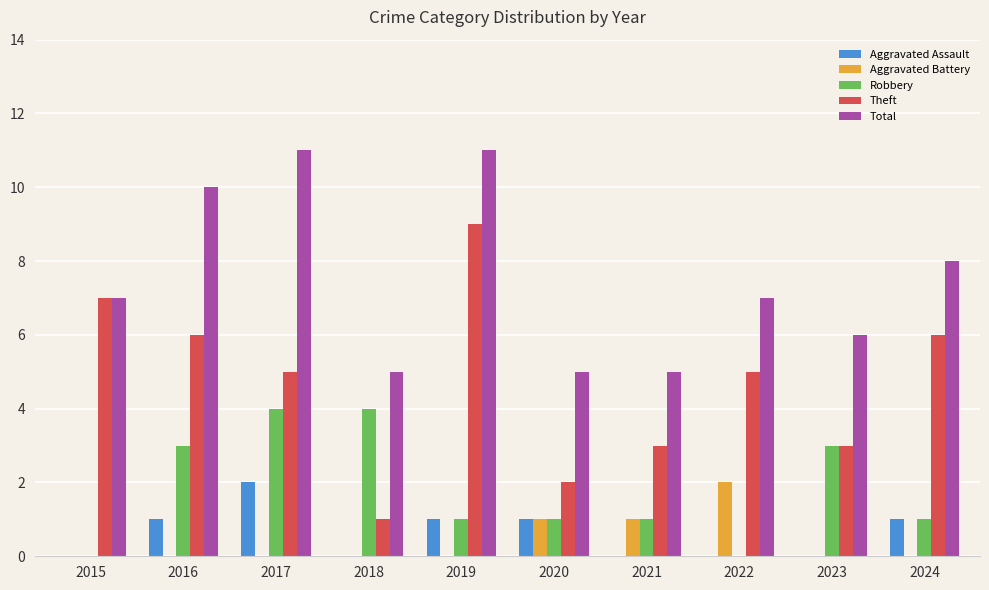

The Aggravated Assault series shows 2 at 2020. True or false?

False